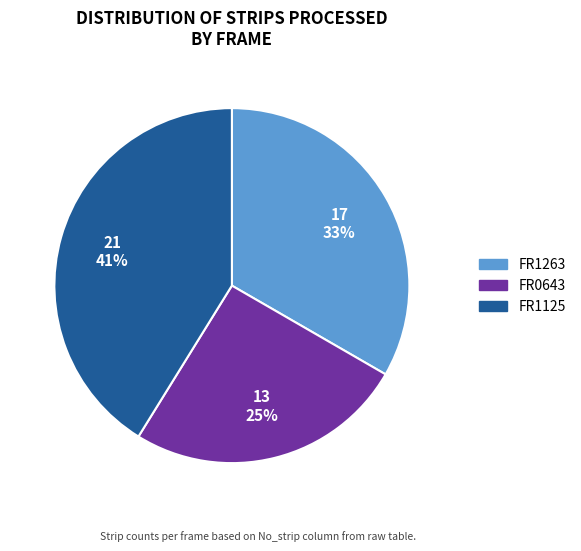

Is there a majority slice in this chart?

No